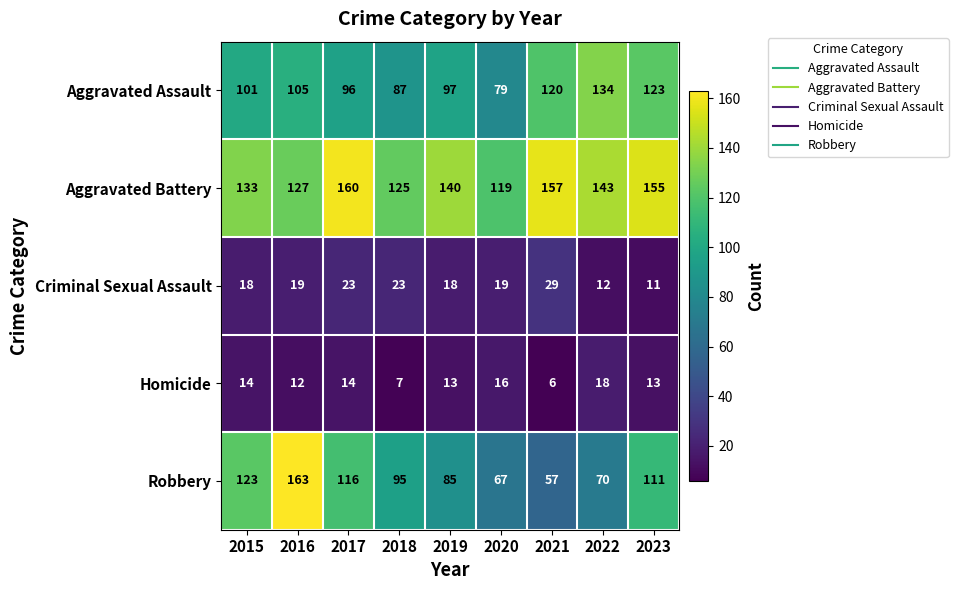

Between 2018 and 2023, which series saw the biggest shift?

Aggravated Assault